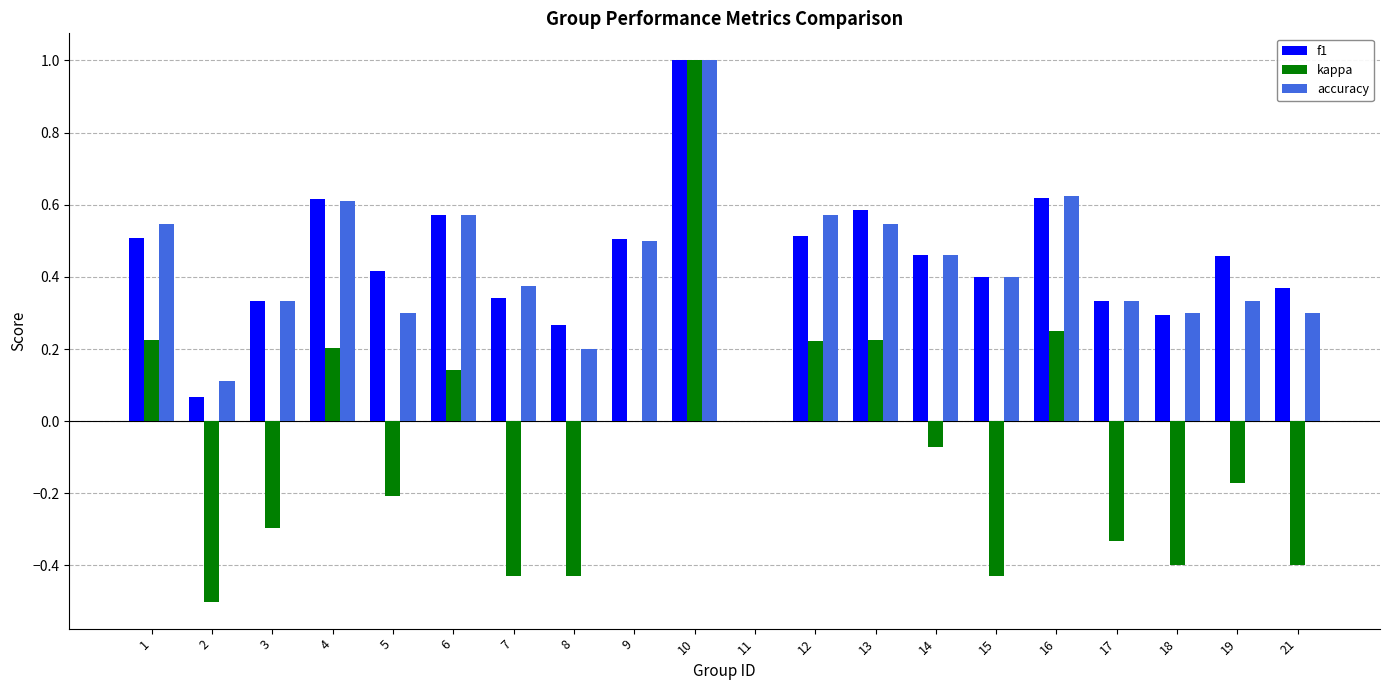

Which series has the largest range (max minus min)?

kappa